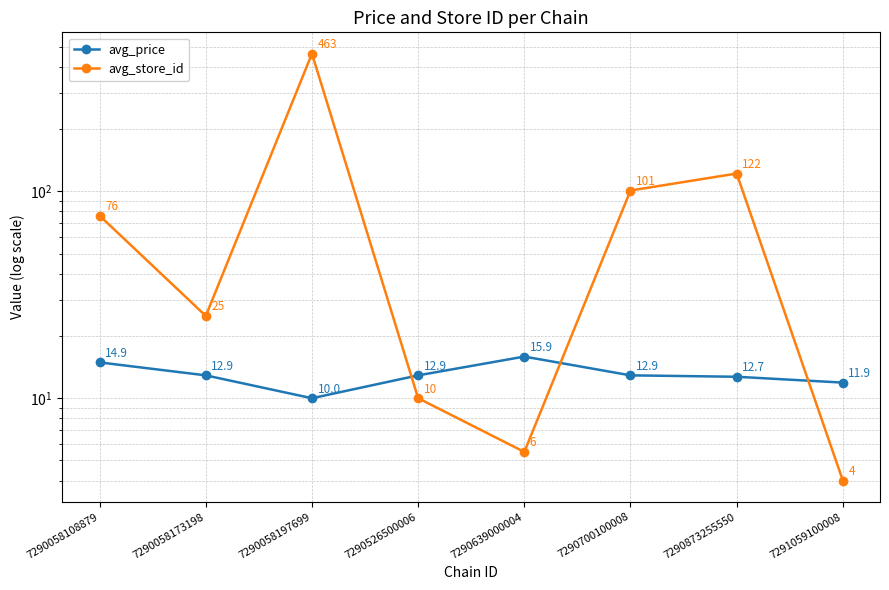

Which series has the largest range (max minus min)?

avg_store_id